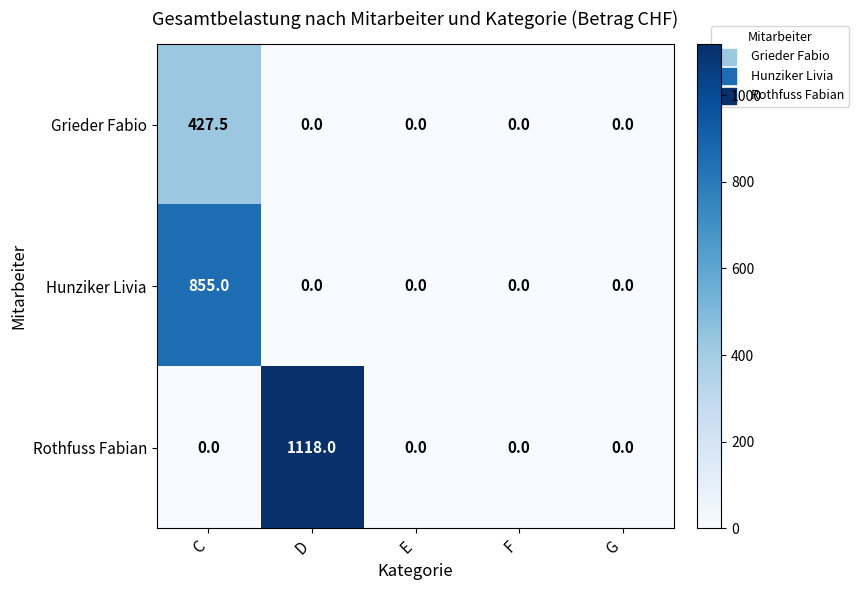

Rank the series at C from highest to lowest value.

Hunziker Livia, Grieder Fabio, Rothfuss Fabian